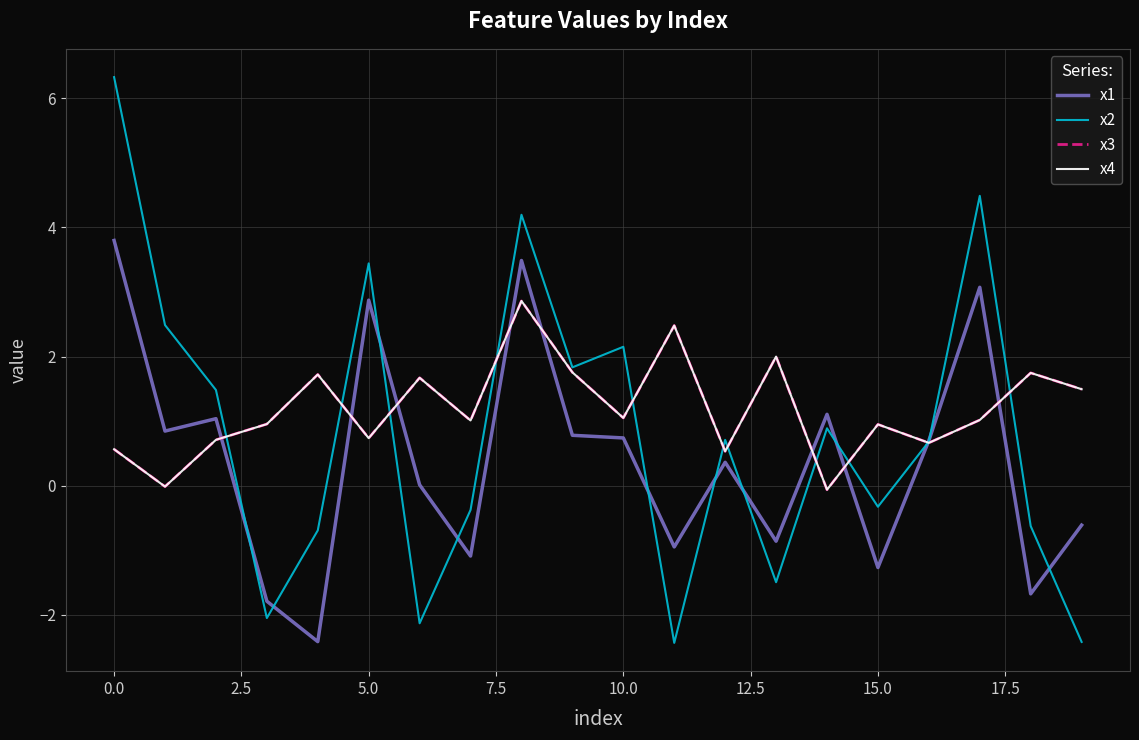

What is the value of the x2 point at the 1st from the left?

6.3